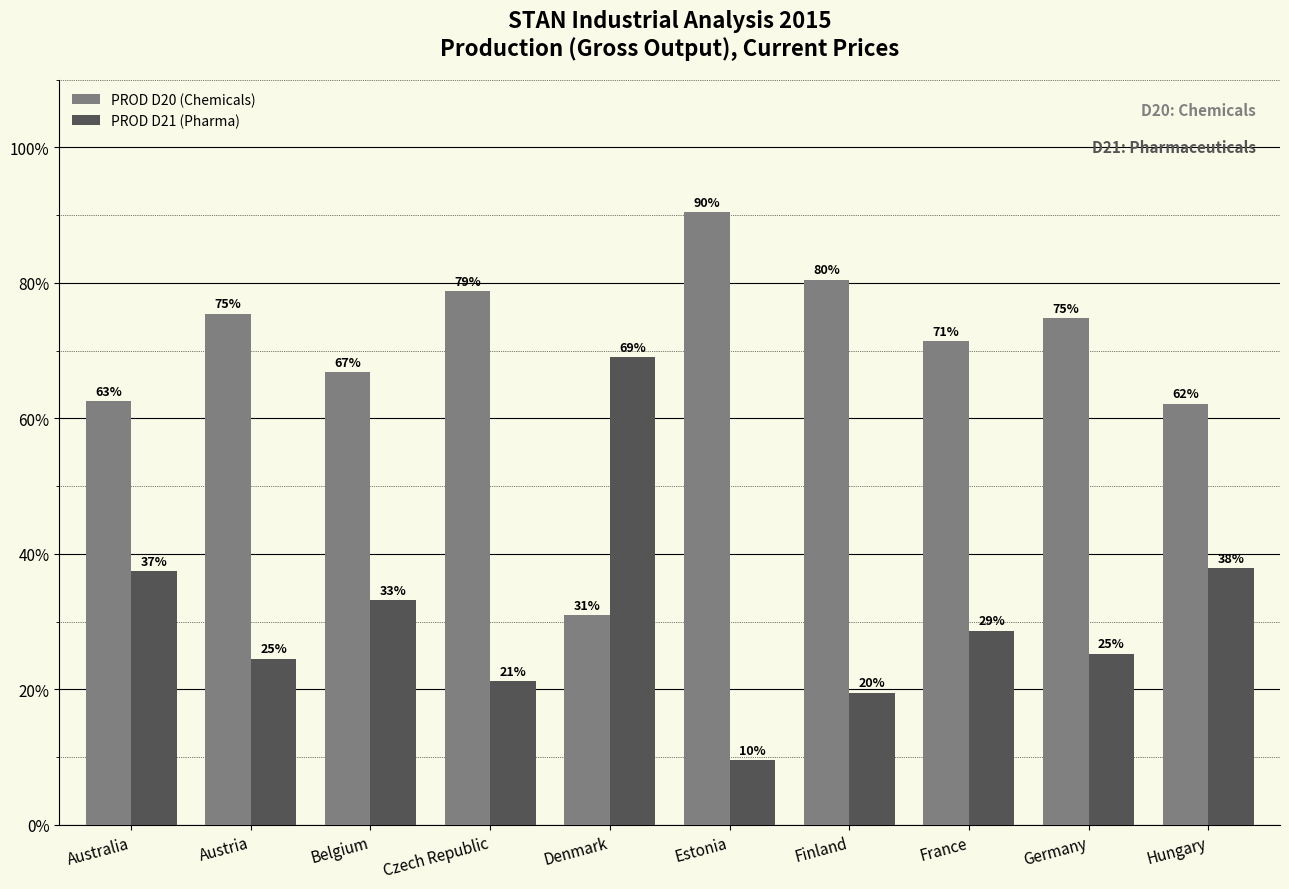

List the series in order of their overall mean, lowest first.

PROD D21 (Pharma), PROD D20 (Chemicals)